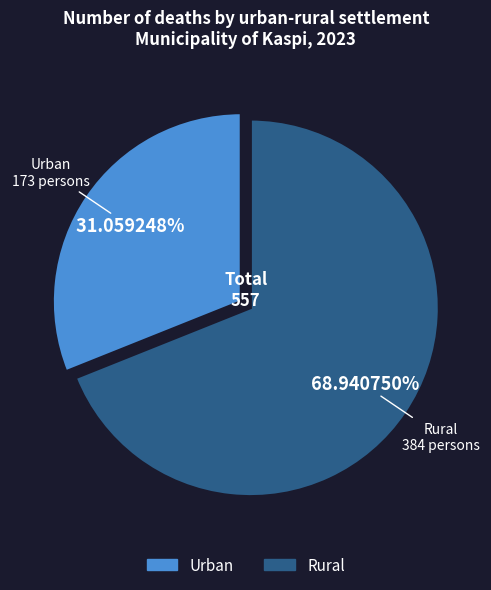

Which category has the smallest portion of the pie?

Urban